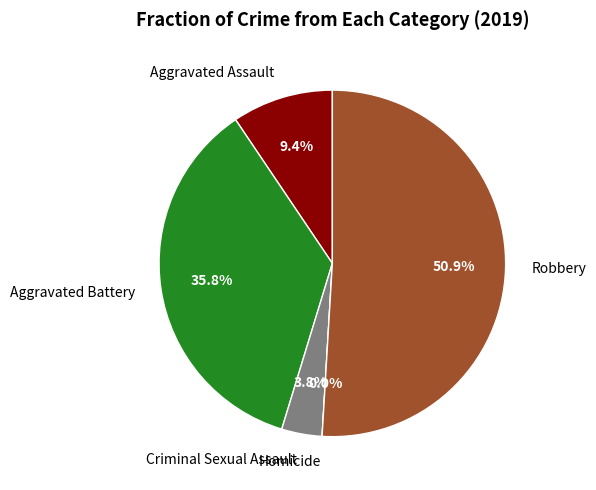

To the nearest percent, what portion does Aggravated Battery represent?

36%